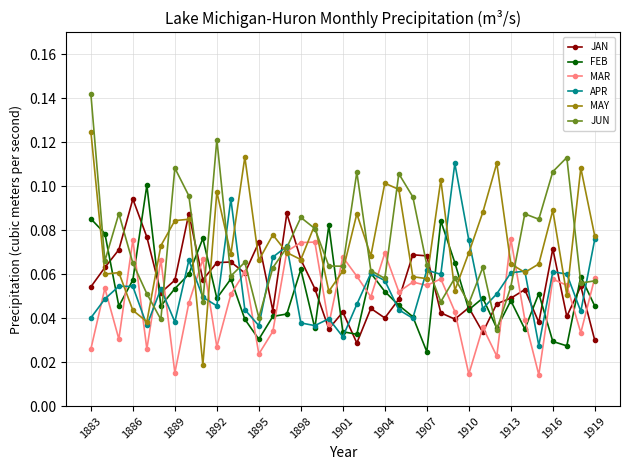

At how many categories does at least one series exceed 0?

37